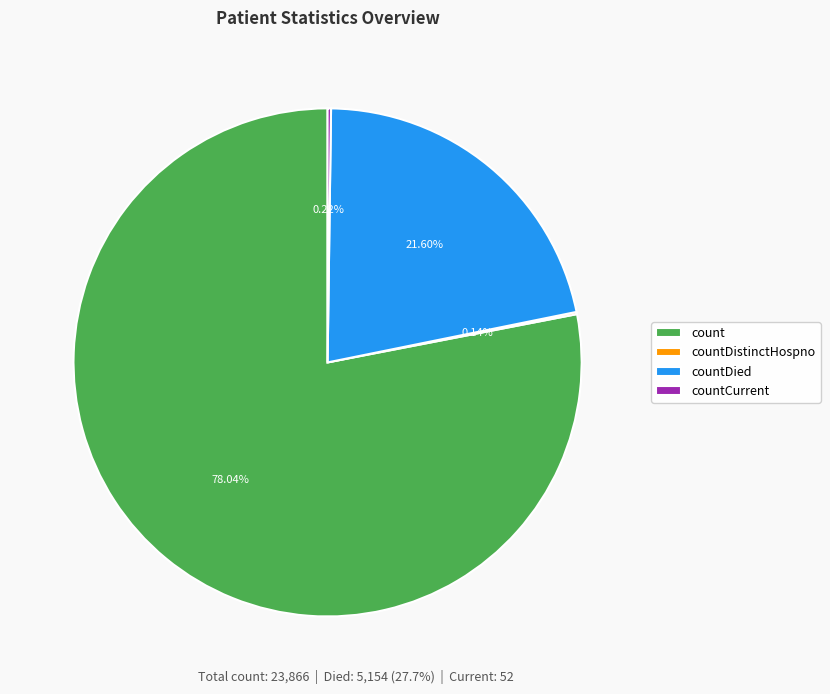

Which slice is the largest?

count